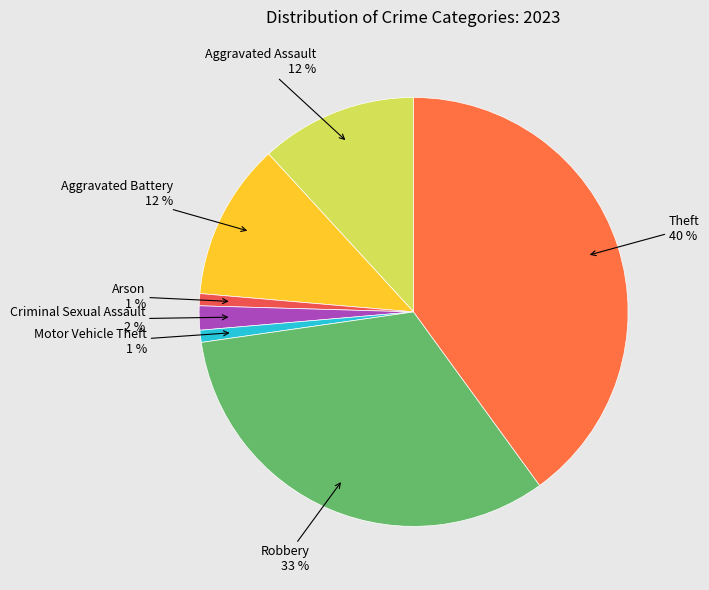

Approximately how many times larger is the value at Aggravated Battery compared to Robbery?

0.4